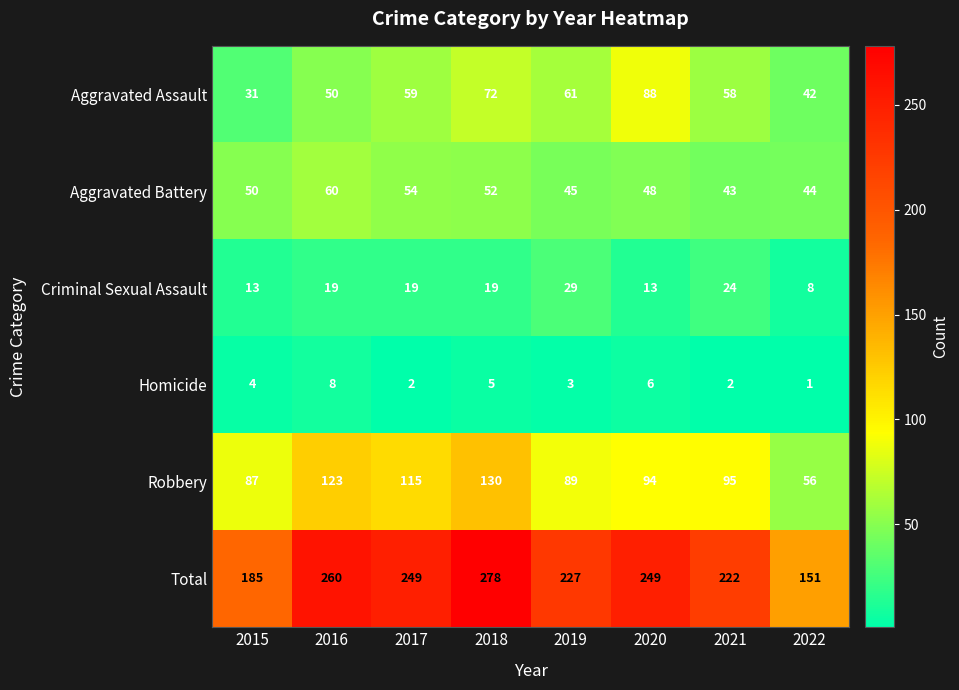

What is the difference between the second highest and second lowest values in the Robbery series?

36